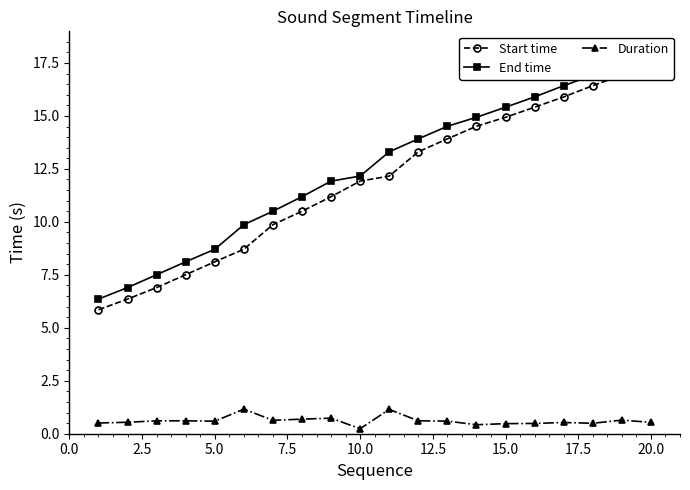

Reading right to left, what are all the values shown in this chart?

Start time: 17.6	16.9	16.4	15.9	15.4	14.9	14.5	13.9	13.3	12.2	11.9	11.2	10.5	9.9	8.7	8.1	7.5	6.9	6.4	5.9
End time: 18.1	17.6	16.9	16.4	15.9	15.4	14.9	14.5	13.9	13.3	12.2	11.9	11.2	10.5	9.9	8.7	8.1	7.5	6.9	6.4
Duration: 0.5	0.6	0.5	0.5	0.5	0.5	0.4	0.6	0.6	1.1	0.2	0.7	0.7	0.6	1.2	0.6	0.6	0.6	0.5	0.5